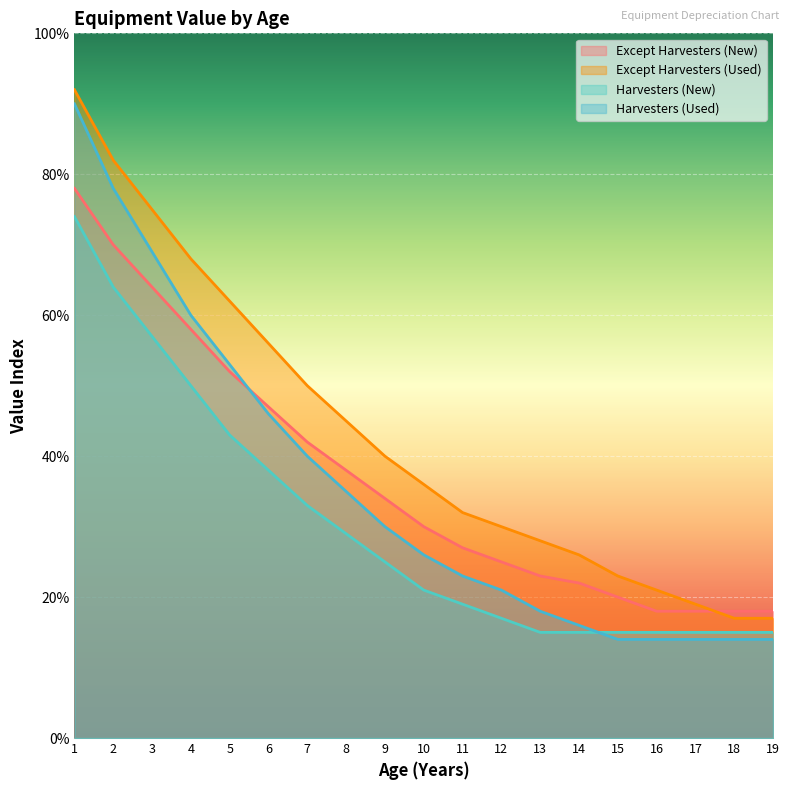

True or false: Except Harvesters (Used) and Harvesters (New) intersect in this chart.

False